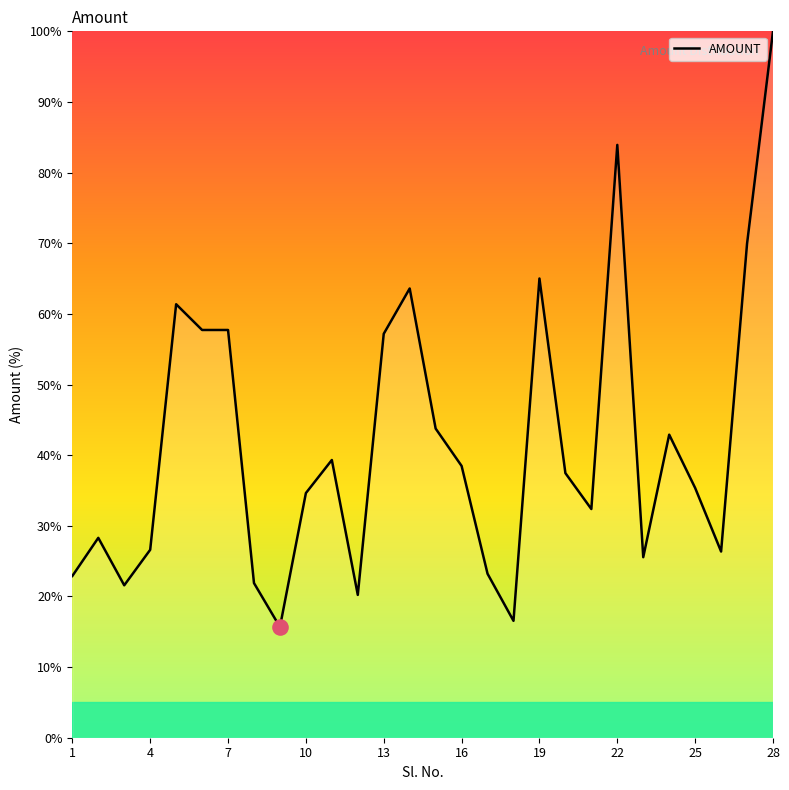

What is the minimum value shown in the chart?

15.7